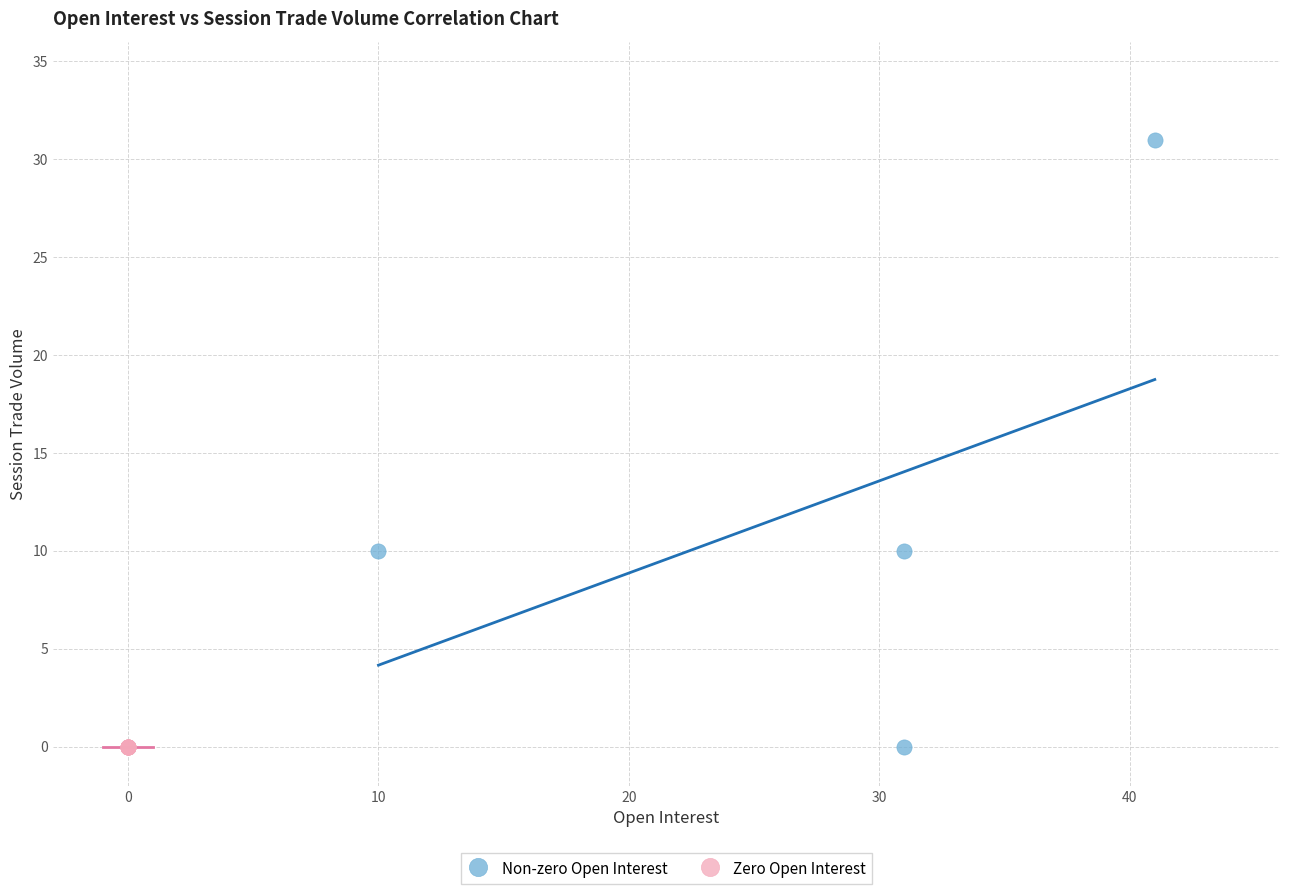

Which series contains the highest Y value?

Non-zero Open Interest